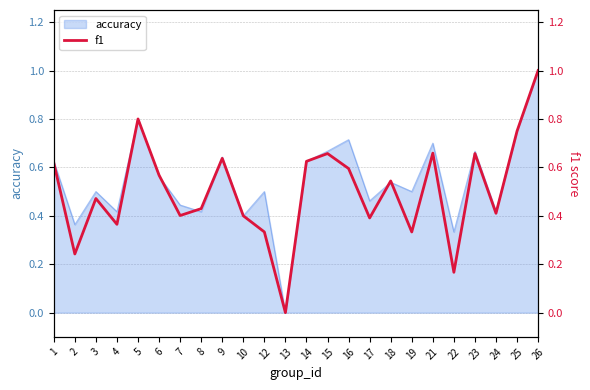

Reading left to right, what are all the values shown in this chart?

1=0.6	2=0.2	3=0.5	4=0.4	5=0.8	6=0.6	7=0.4	8=0.4	9=0.6	10=0.4	12=0.3	13=0.0	14=0.6	15=0.7	16=0.6	17=0.4	18=0.5	19=0.3	21=0.7	22=0.2	23=0.7	24=0.4	25=0.8	26=1.0